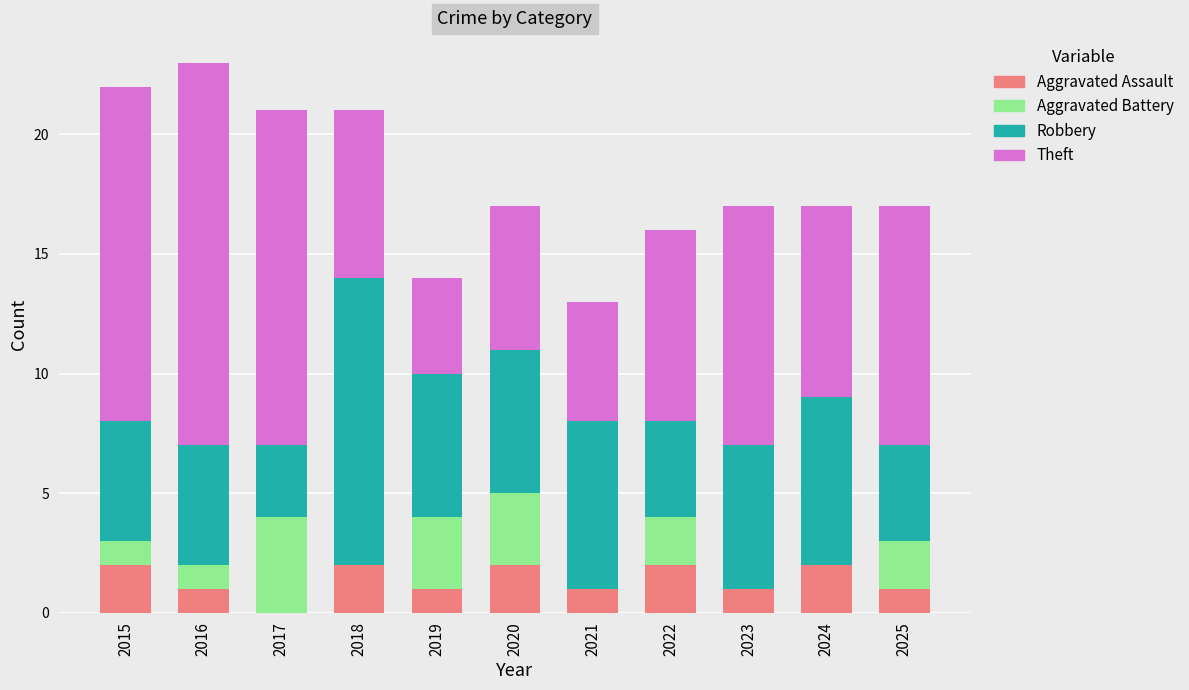

Is it true that Aggravated Assault equals 3 at 2015?

False